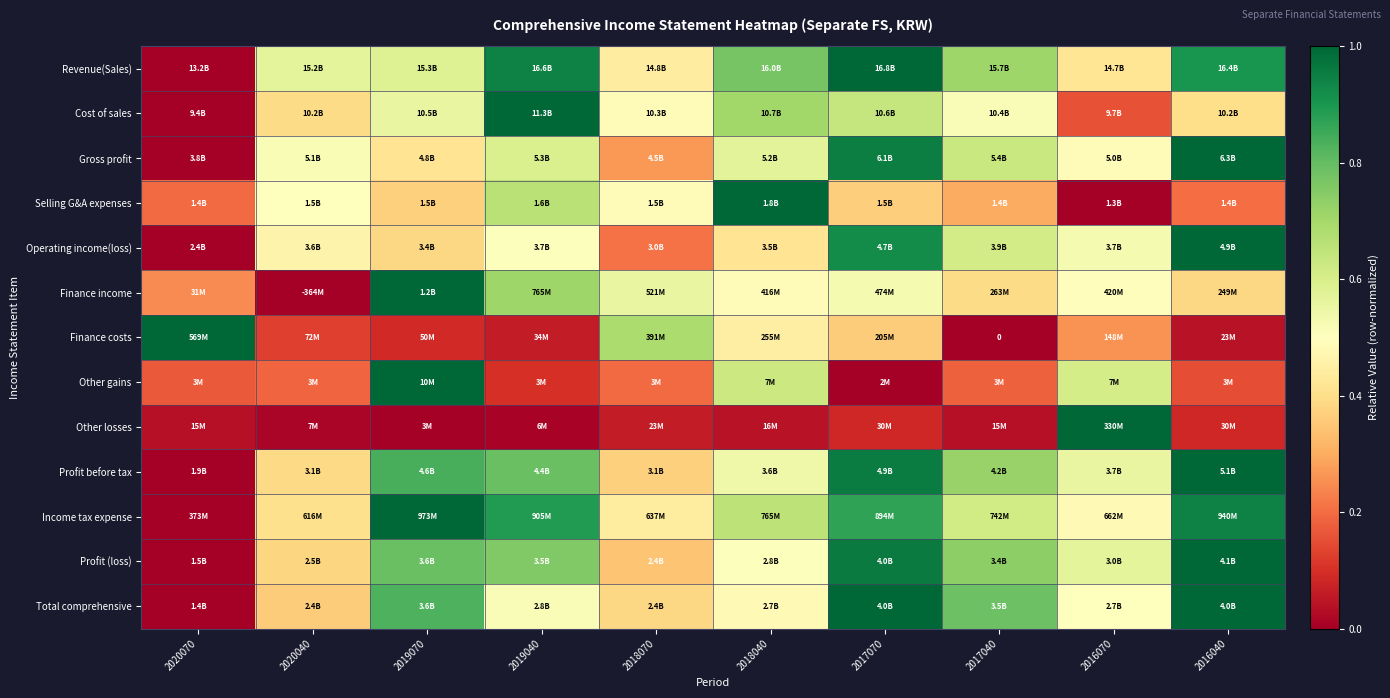

Where is Cost of sales nearest to the value 0?

2020070